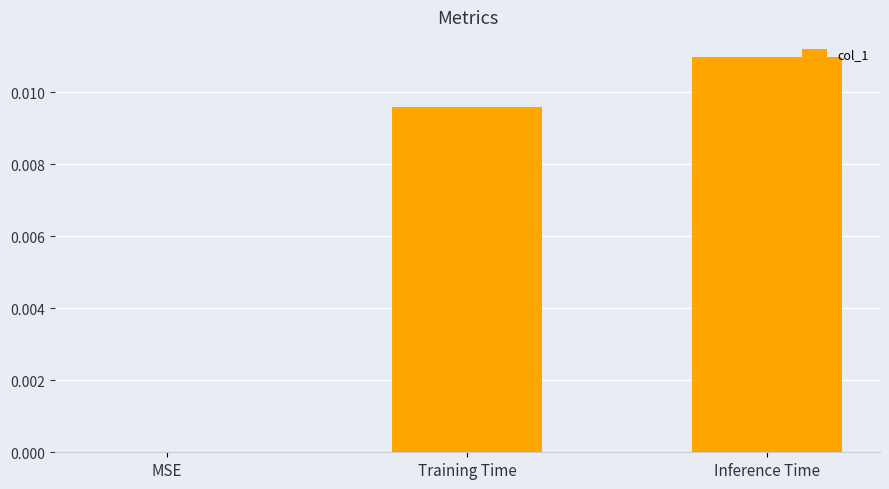

How many values are above zero?

2